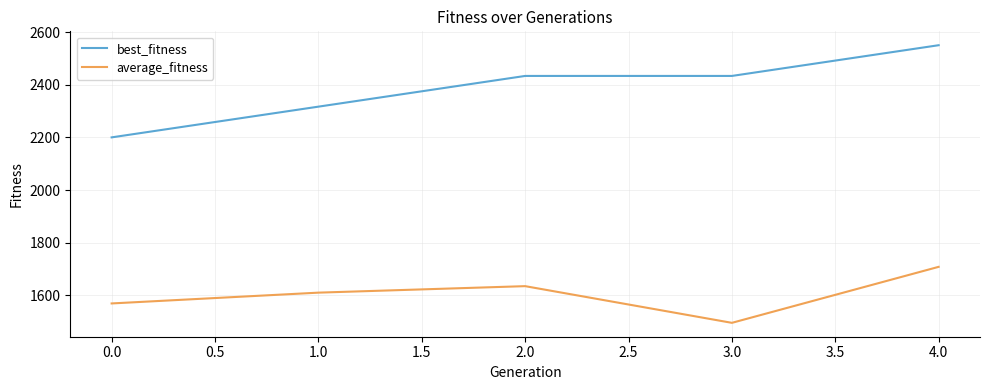

At which category does the chart reach its minimum across all series?

3.0